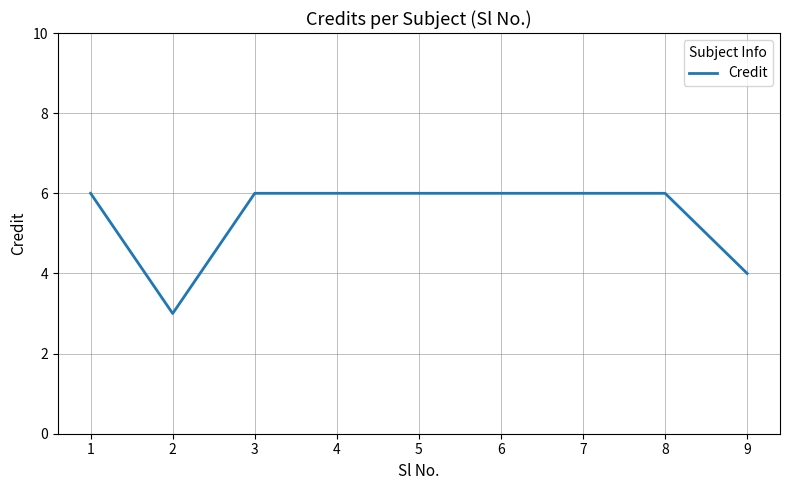

Is this an area chart (filled region under the line)?

No